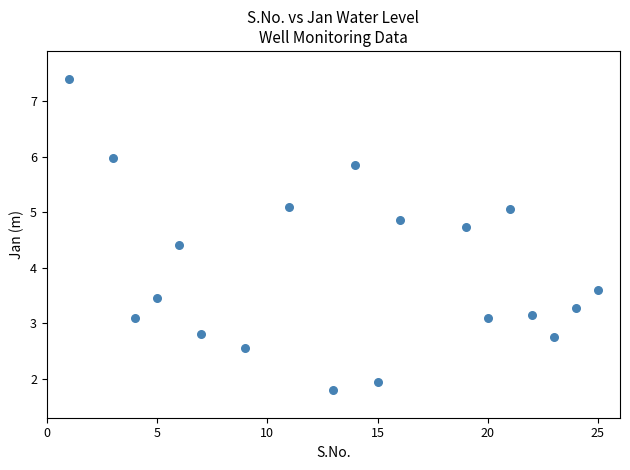

What is the range of Y values (max minus min)?

5.6